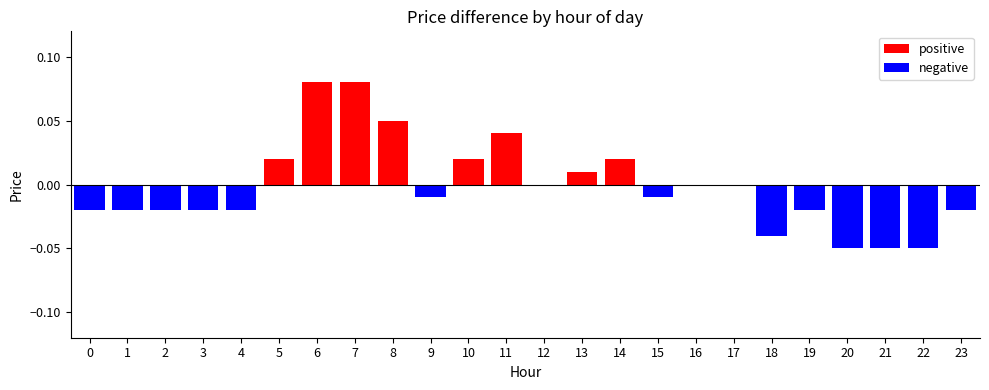

Which series changed the most between 4 and 10?

positive